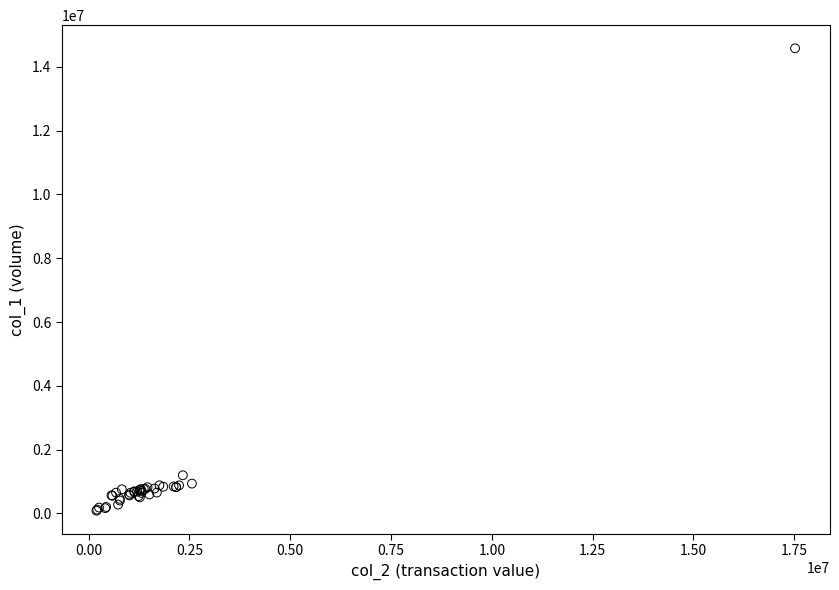

What Y value in the scatter plot is closest to 7334000?

1195000